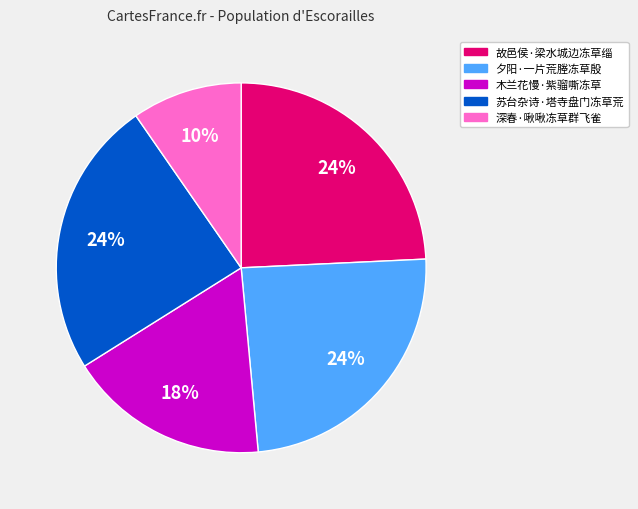

To the nearest percent, what is the average slice percentage?

20%